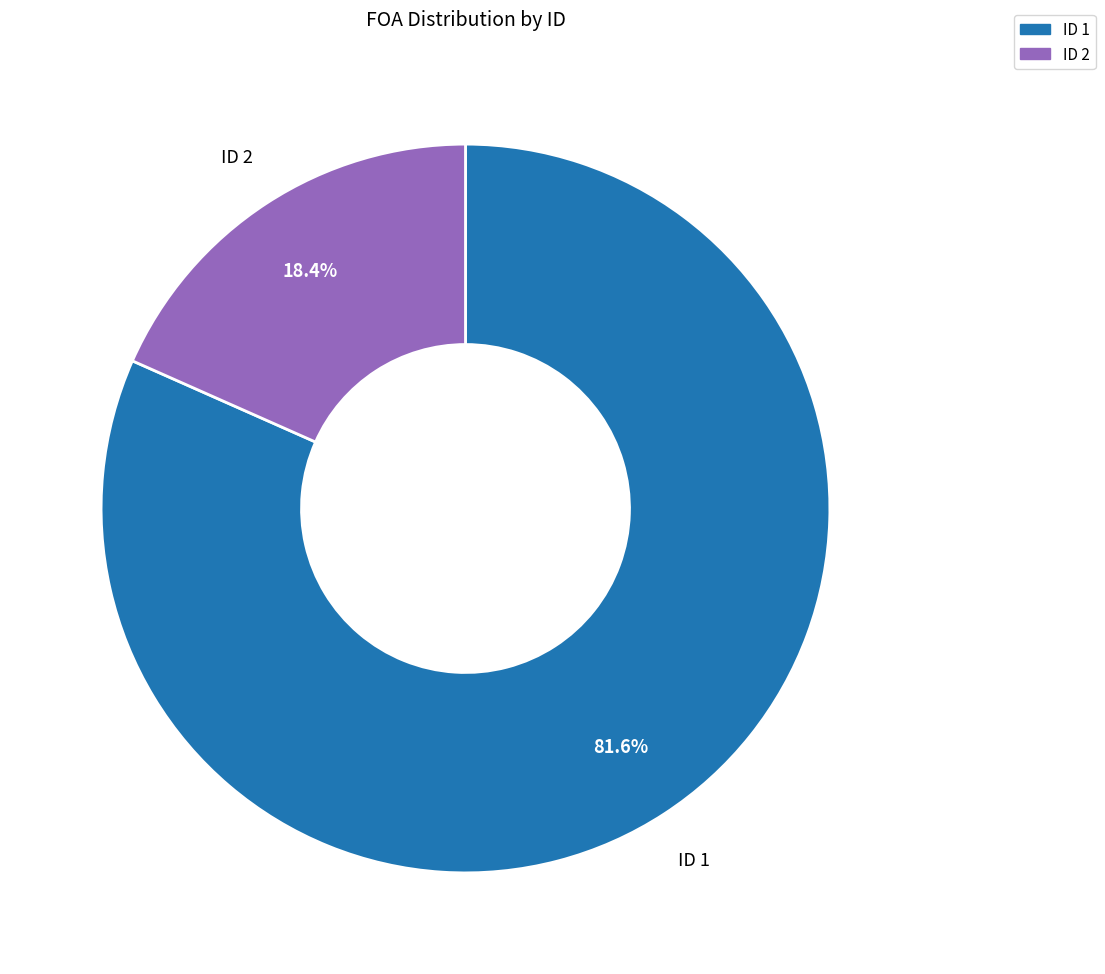

Is there a majority slice in this chart?

Yes